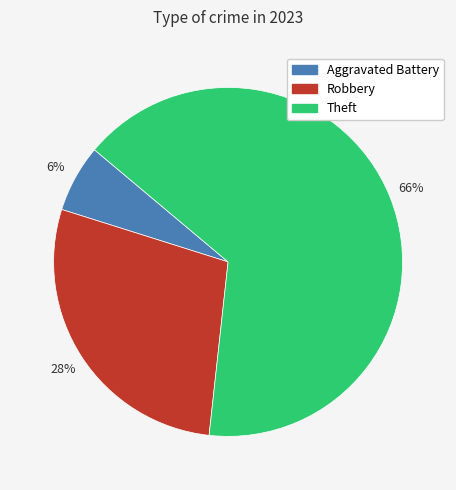

To the nearest percent, what is the average slice percentage?

33%